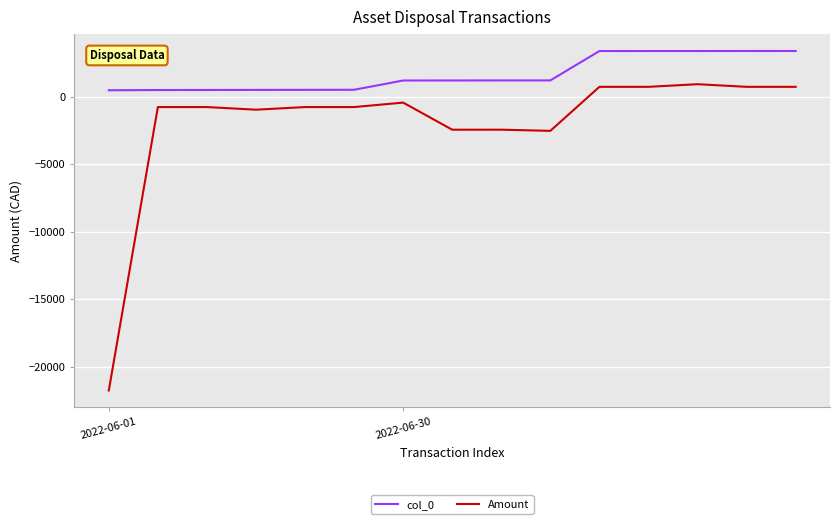

True or false: col_0 and Amount intersect in this chart.

False